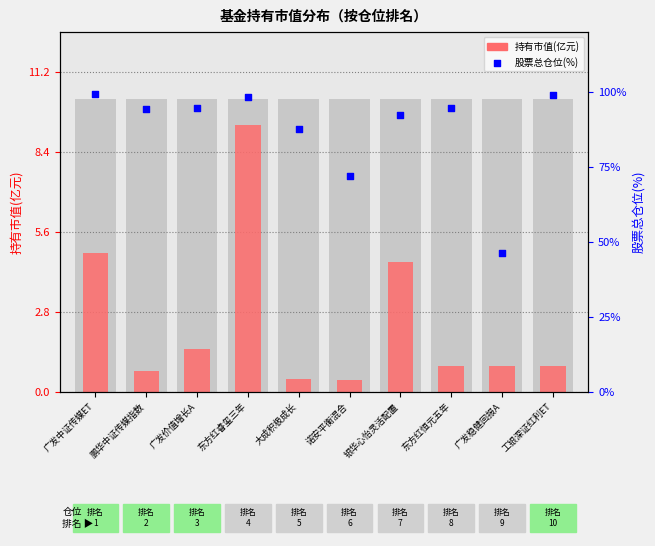

At which category is the sum across all series the highest?

东方红睿玺三年